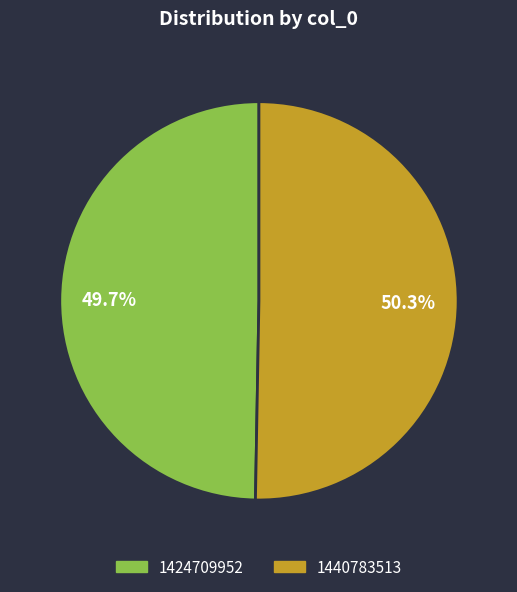

Is there a majority slice in this chart?

Yes